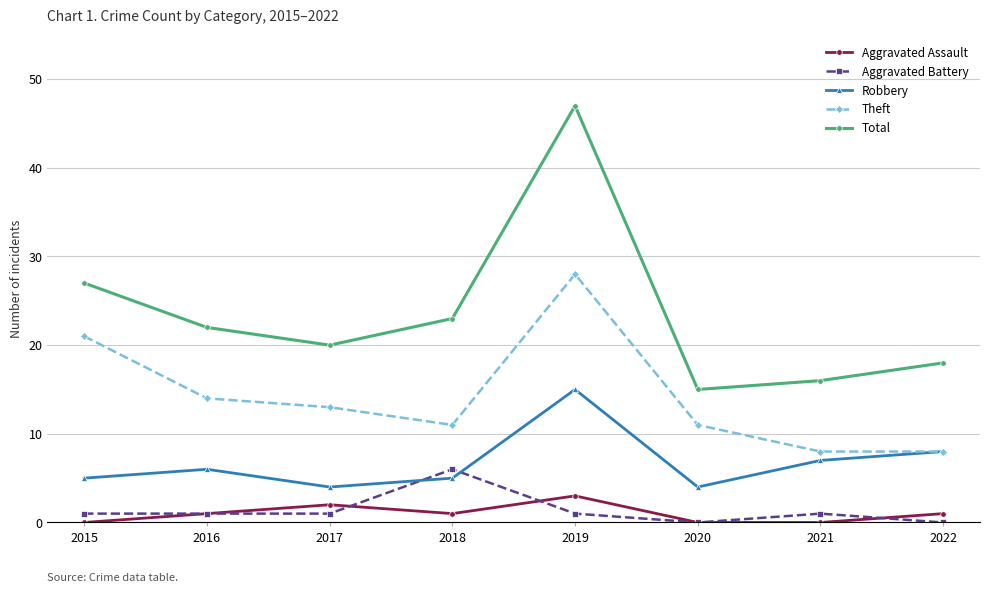

The Theft series shows 21 at 2015. True or false?

True